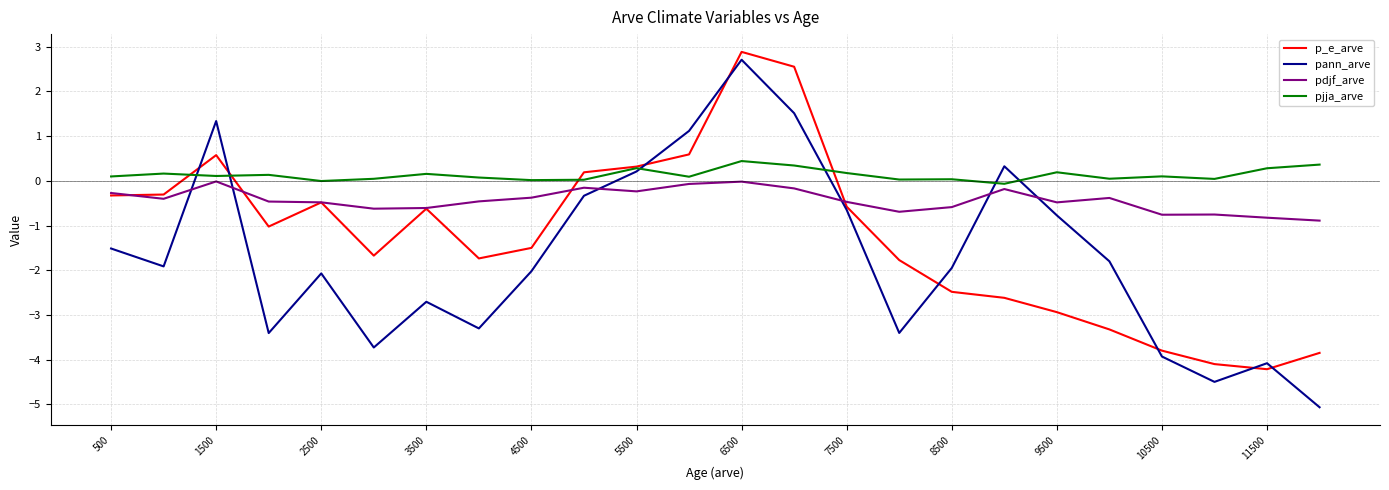

What is the smallest value displayed?

-5.1